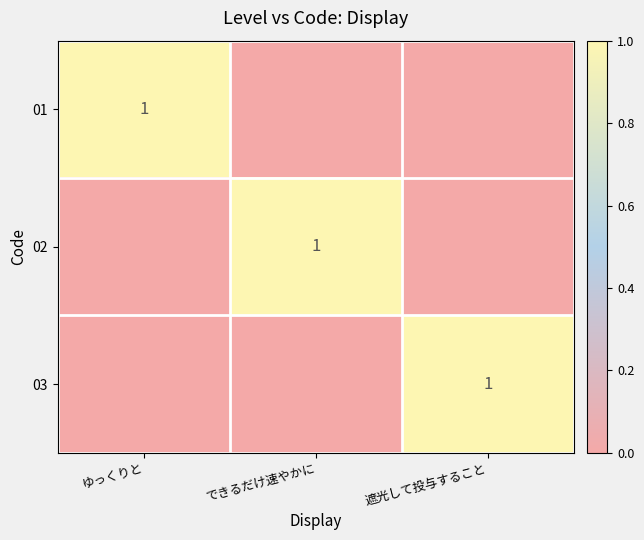

Between 遮光して投与すること and できるだけ速やかに, which is larger?

遮光して投与すること